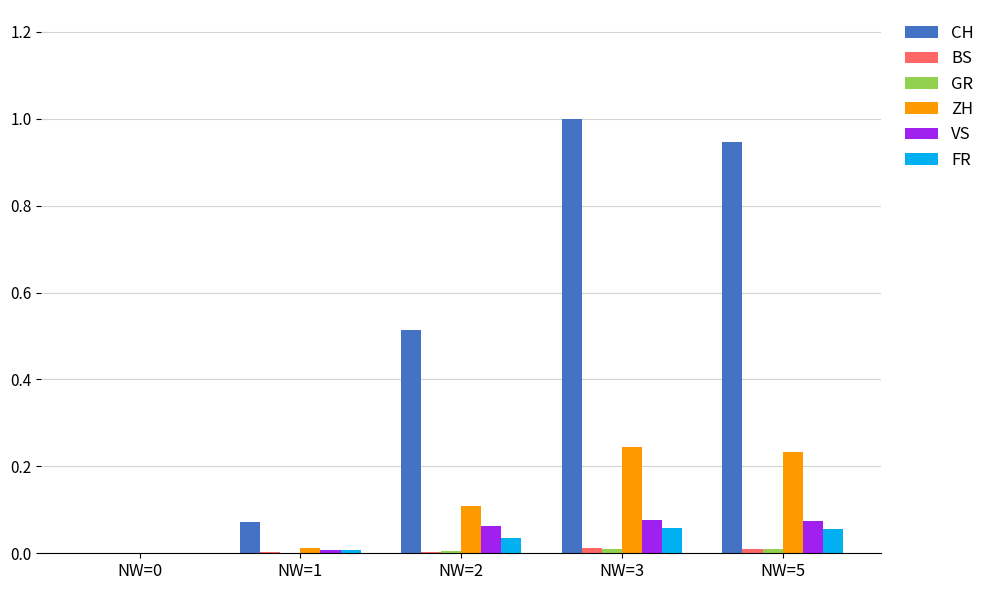

Which label corresponds to the largest value in the chart?

NW=3